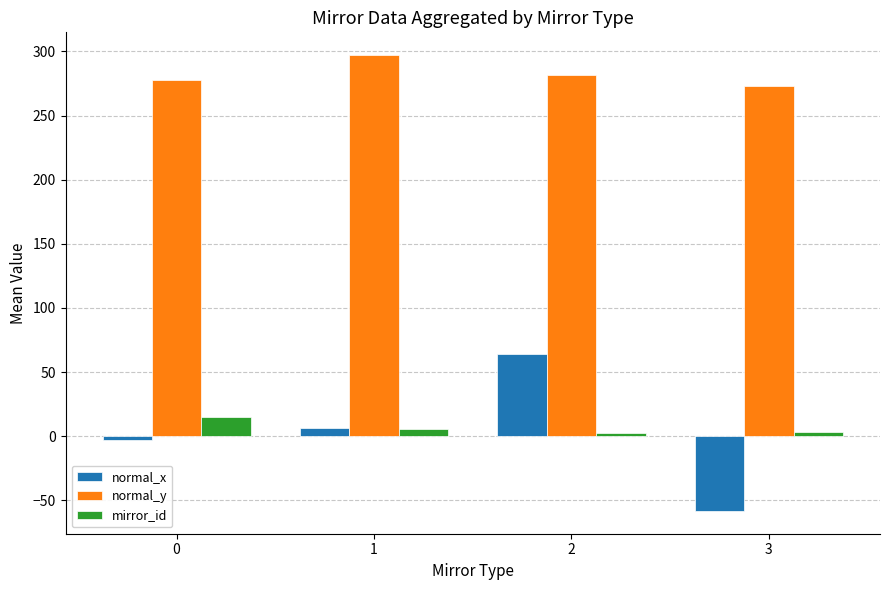

What is the minimum value for mirror_id?

2.5